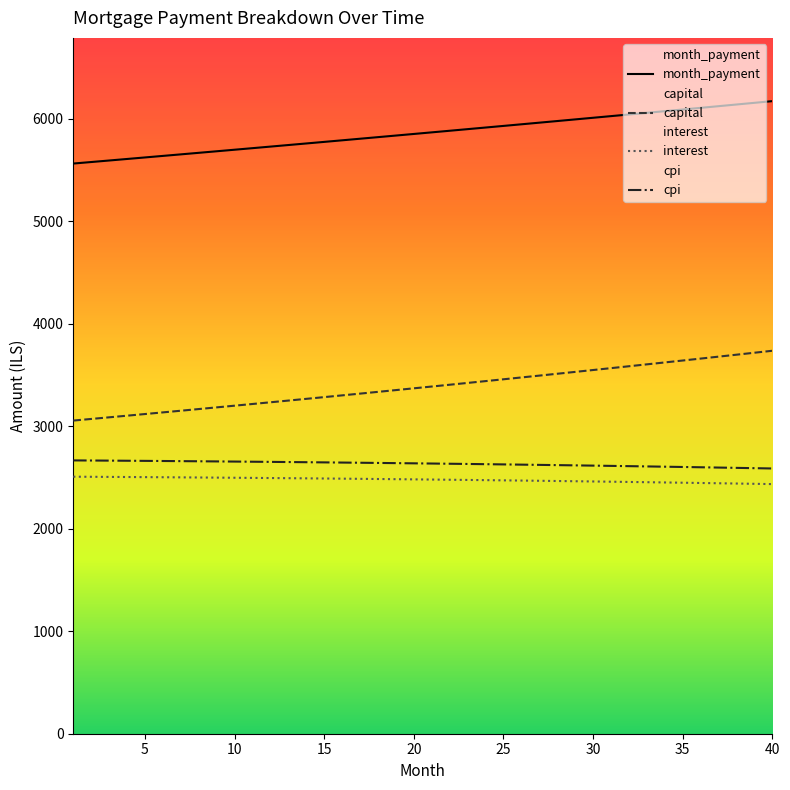

At which category does the chart reach its peak across all series?

40